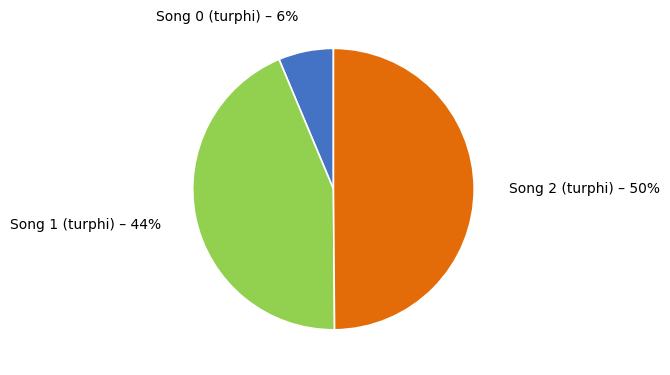

To the nearest percent, what is the average slice percentage?

33%